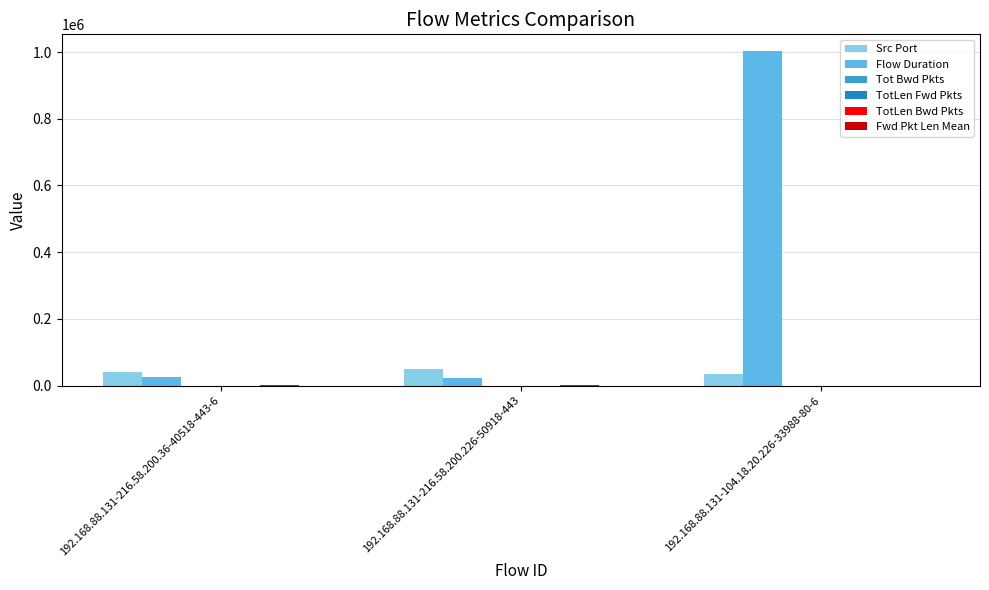

Are the bars horizontal?

No